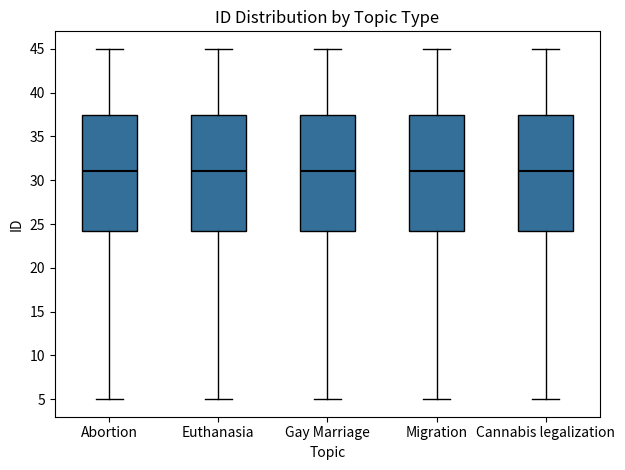

Reading left to right, read every box against the y-axis: the position of its median line, the range the box covers, and the ends of its whiskers. The values are not printed on the chart, so give them approximately, as read against the axis.

Abortion: median 31.0, box 24.5 to 37.5, whiskers 5.0 to 45.0
Euthanasia: median 31.0, box 24.5 to 37.5, whiskers 5.0 to 45.0
Gay Marriage: median 31.0, box 24.5 to 37.5, whiskers 5.0 to 45.0
Migration: median 31.0, box 24.5 to 37.5, whiskers 5.0 to 45.0
Cannabis legalization: median 31.0, box 24.5 to 37.5, whiskers 5.0 to 45.0